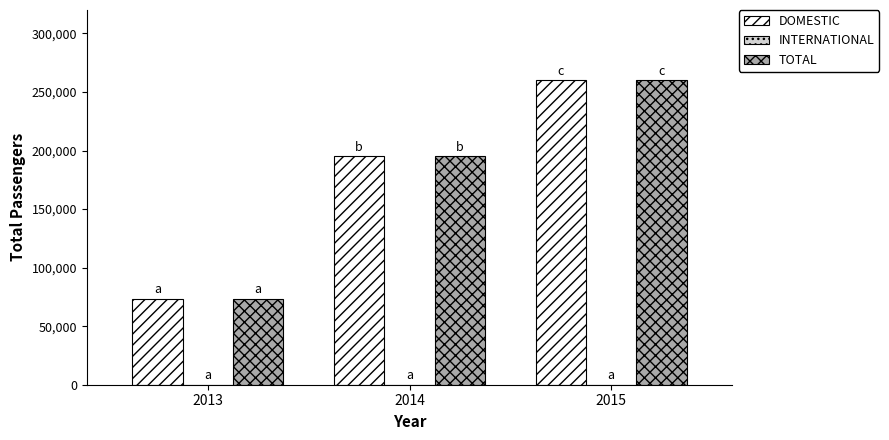

At which label does TOTAL reach its peak?

2015